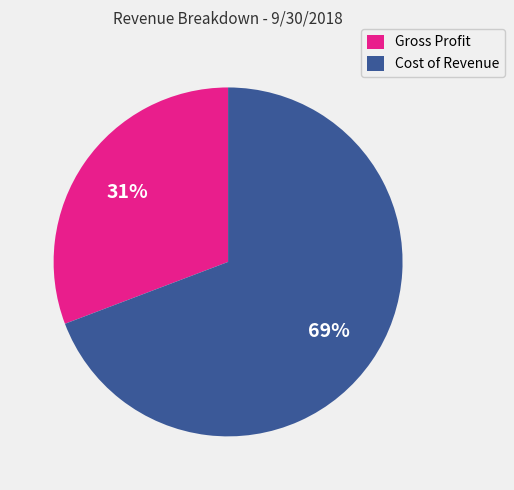

To the nearest percent, what portion does Gross Profit represent?

31%